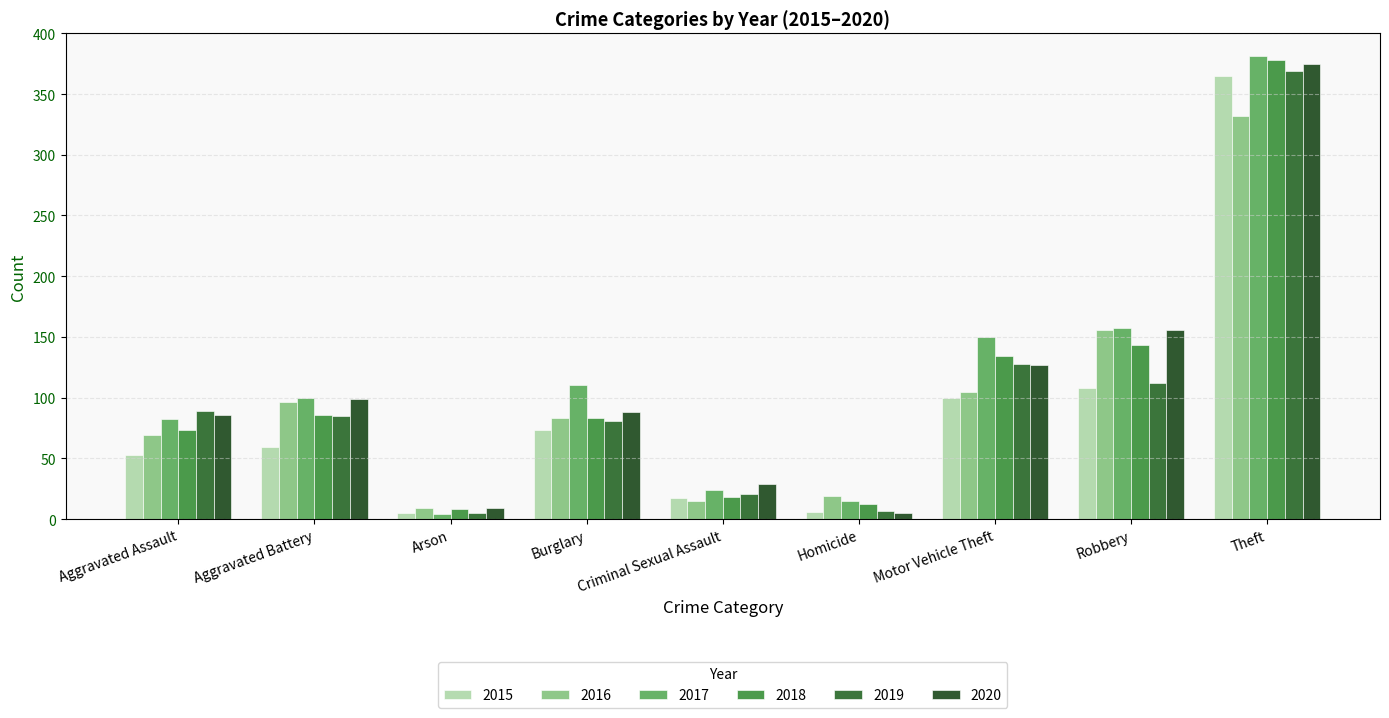

At which label does 2015 reach its minimum?

Arson